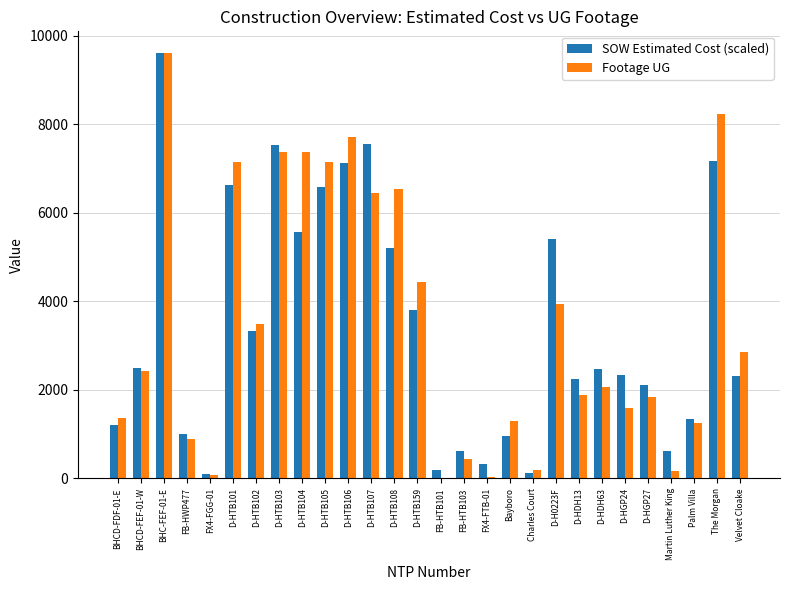

Between Bayboro and D-HDH63, which series saw the biggest shift?

SOW Estimated Cost (scaled)